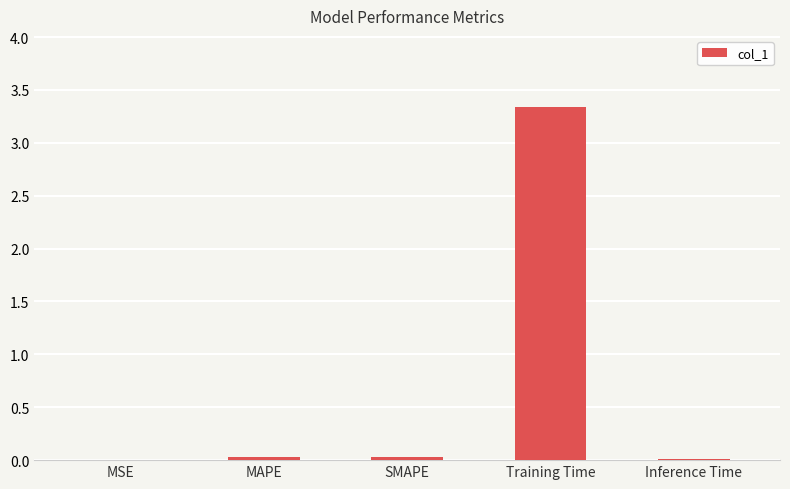

Which label corresponds to the largest value in the chart?

Training Time